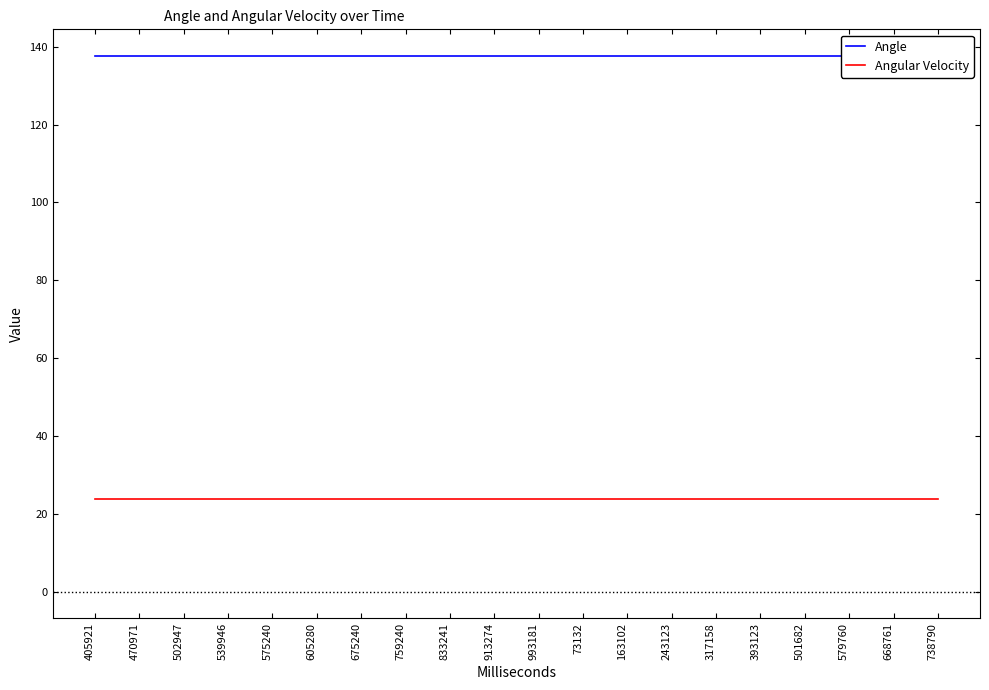

The Angle series shows 137.6 at 470971. True or false?

True